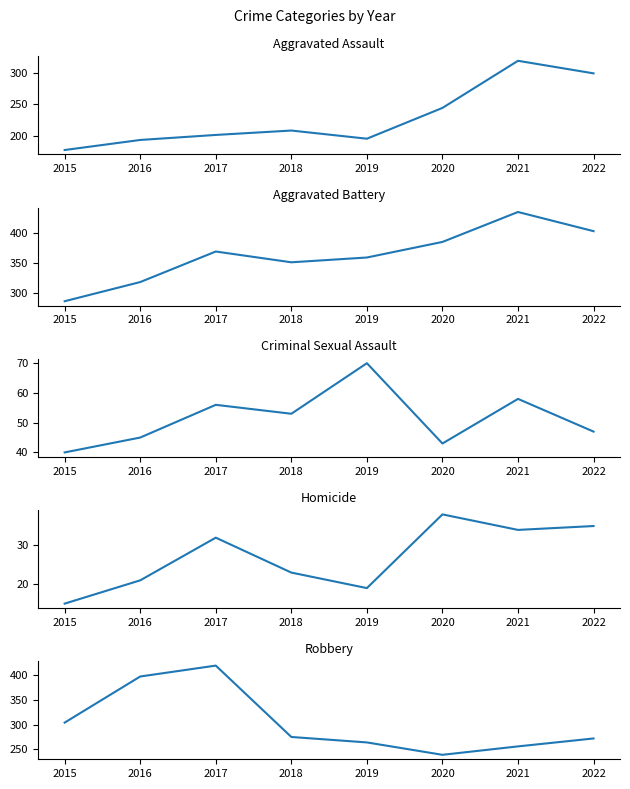

Rank the categories by Aggravated Assault value from lowest to highest.

2015, 2016, 2019, 2017, 2018, 2020, 2022, 2021